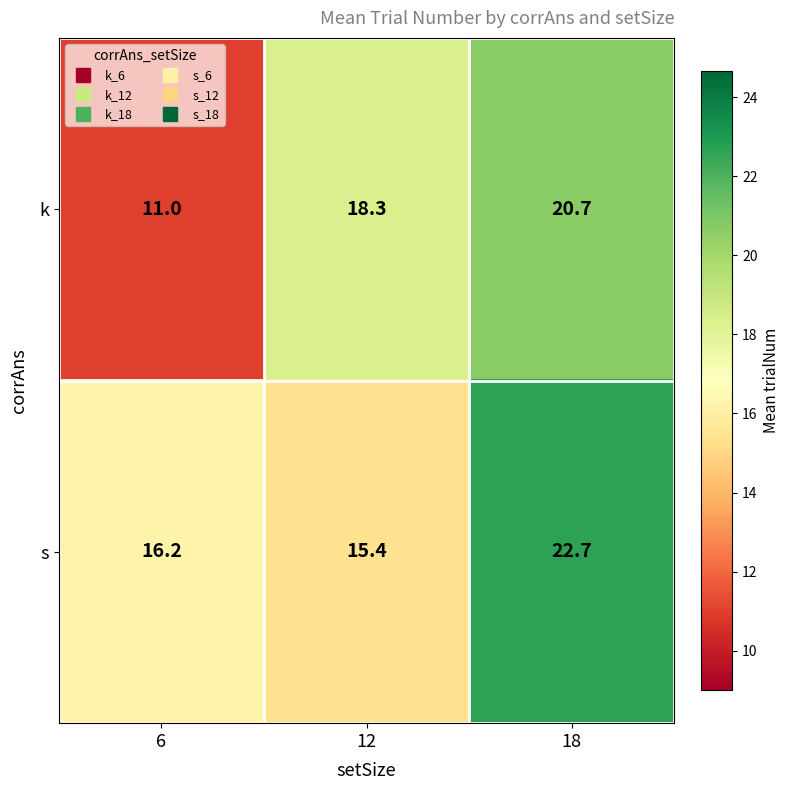

Count the number of data series in this chart.

2